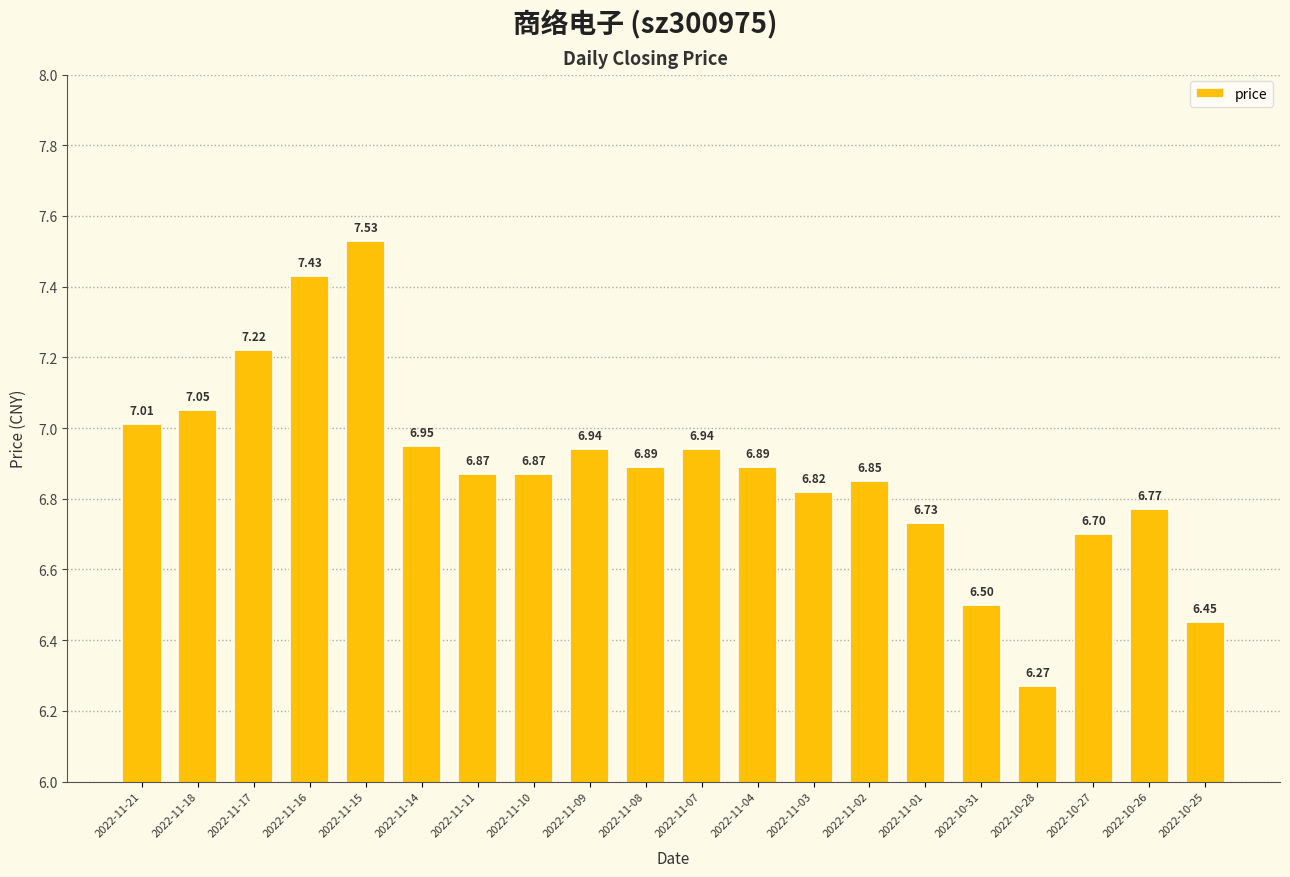

The chart shows a value of 7.0 at 2022-11-14. True or false?

True